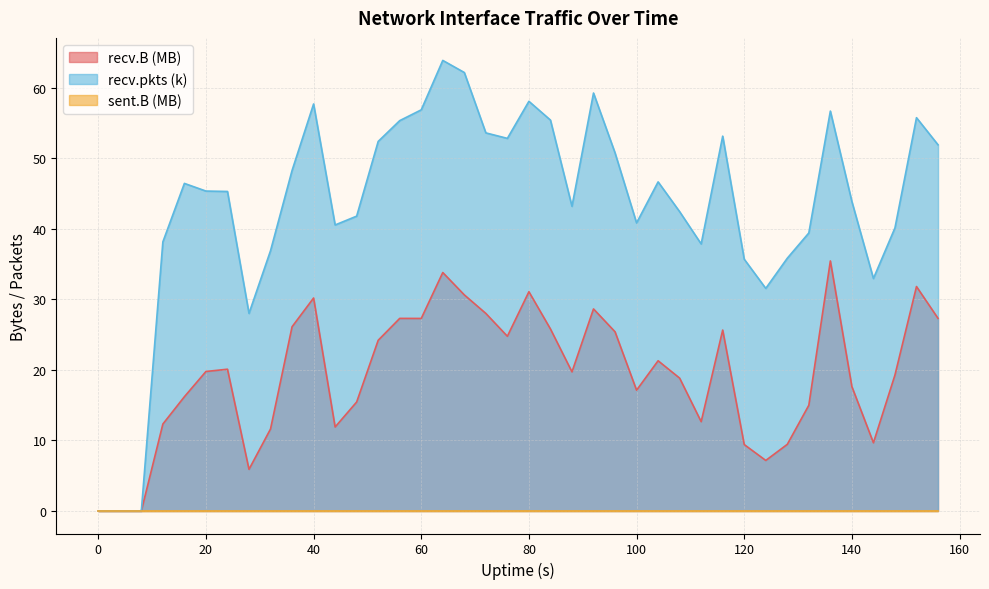

The recv.pkts (k) series shows -32.3 at 0. True or false?

False